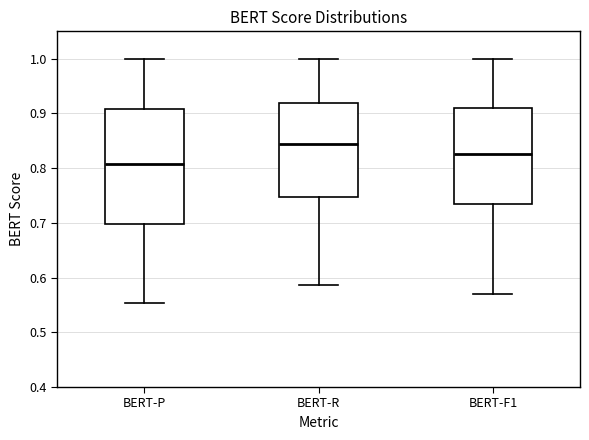

Where does the median line of the box for BERT-F1 sit on the y-axis? The values are not printed on the chart, so give them approximately, as read against the axis.

0.83